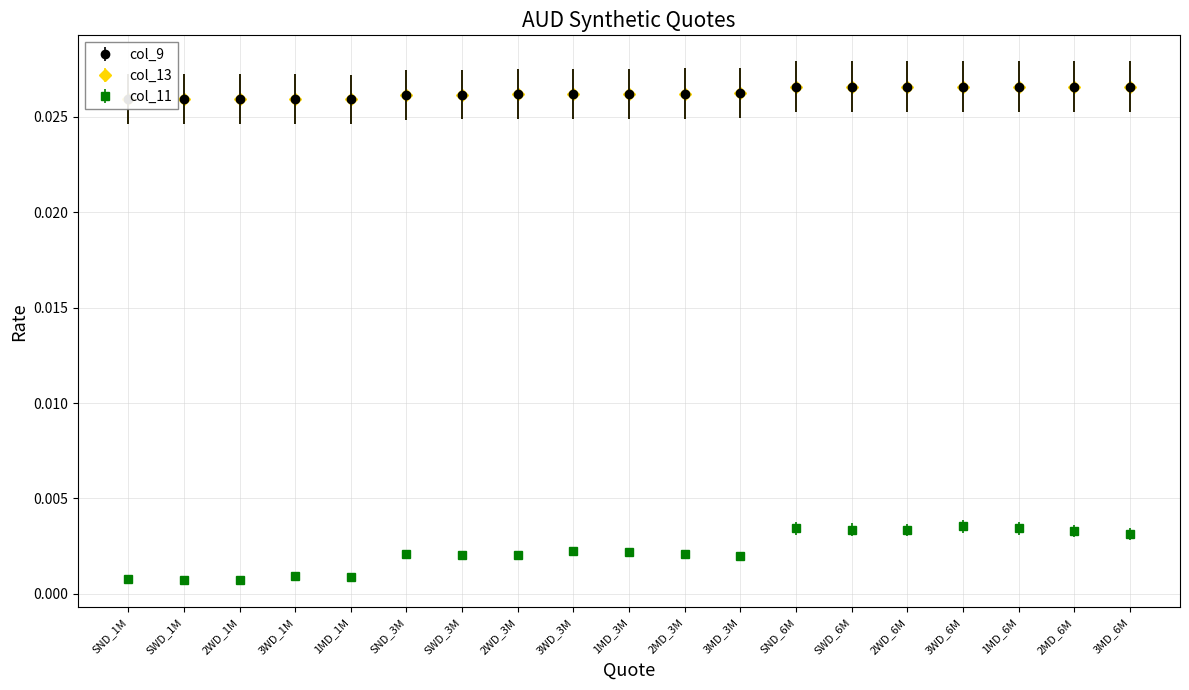

Which category has the highest value in the col_9 series?

2MD_6M